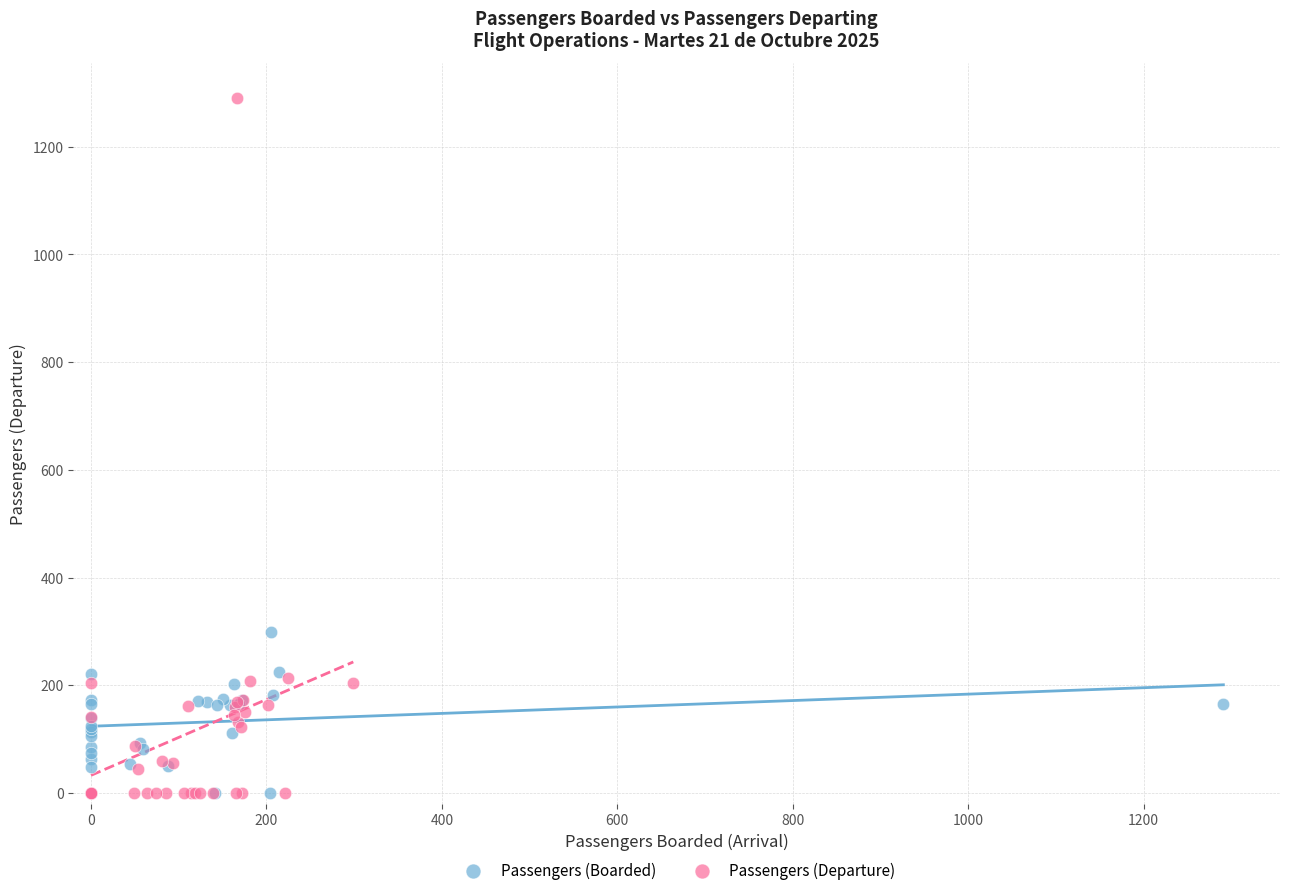

Which series has the widest spread of Y values?

Passengers (Departure)